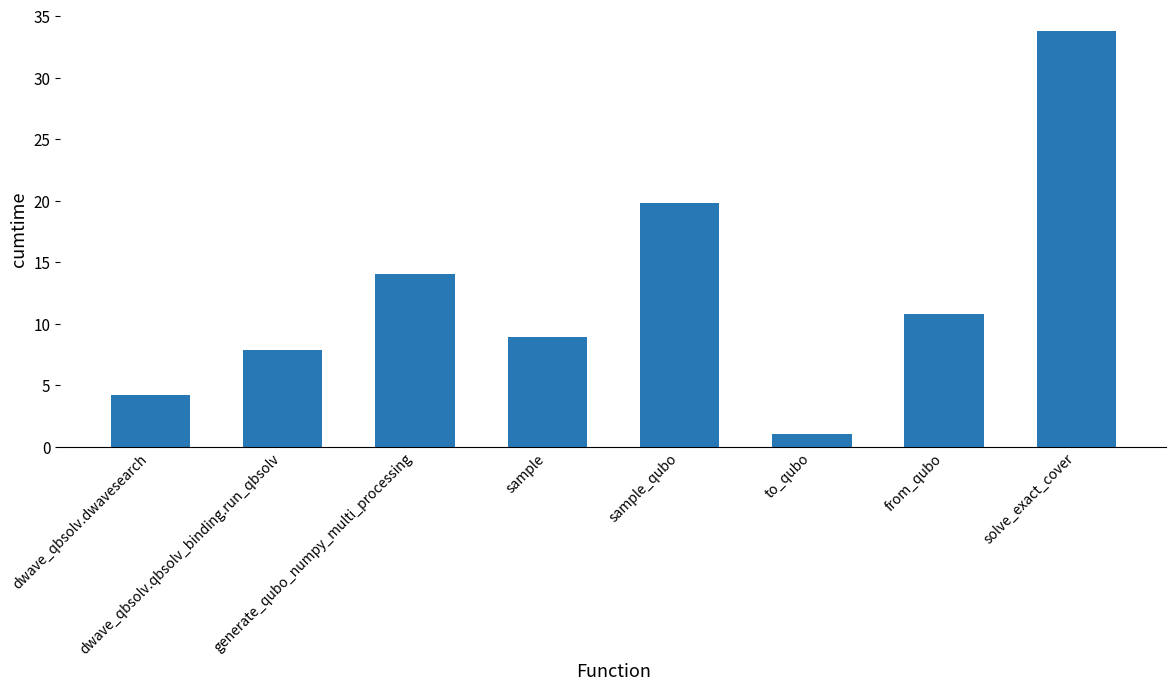

How many distinct data groups are displayed?

1